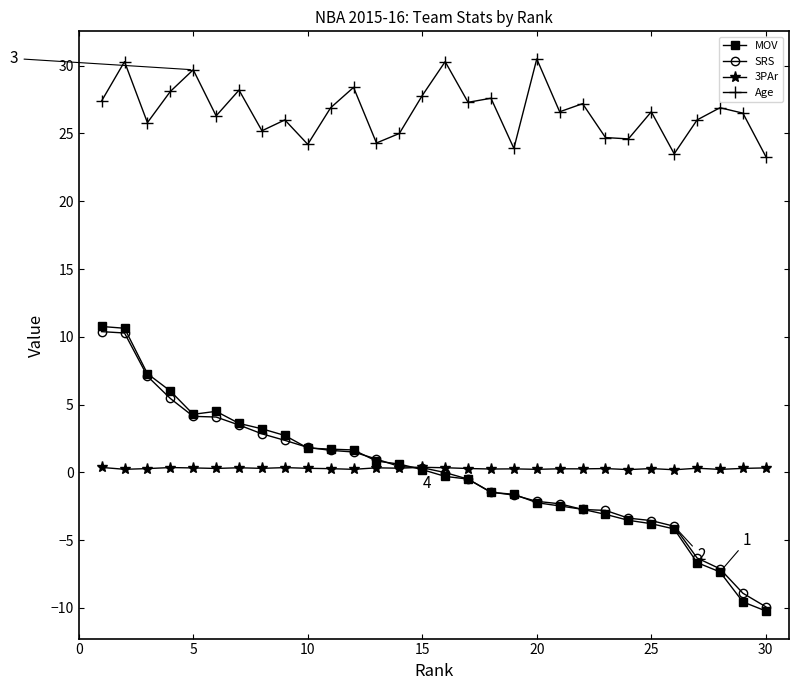

In 3PAr, how many points are higher than both neighbors (excluding endpoints)?

10